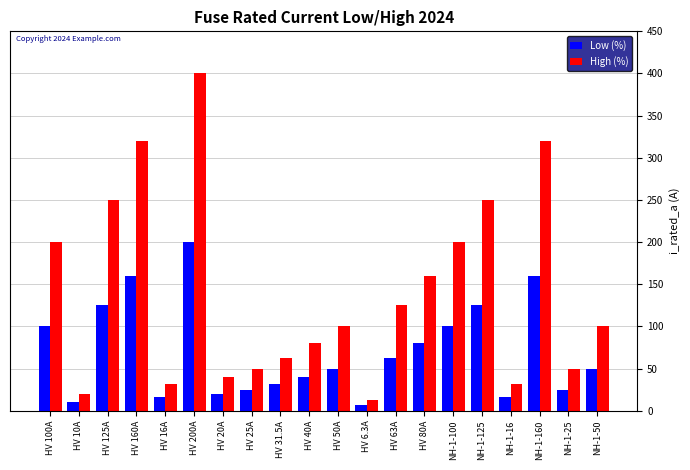

Reading left to right, list all the values displayed in this chart.

Low (%): 100.0	10.0	125.0	160.0	16.0	200.0	20.0	25.0	31.5	40.0	50.0	6.3	63.0	80.0	100.0	125.0	16.0	160.0	25.0	50.0
High (%): 200.0	20.0	250.0	320.0	32.0	400.0	40.0	50.0	63.0	80.0	100.0	12.6	126.0	160.0	200.0	250.0	32.0	320.0	50.0	100.0